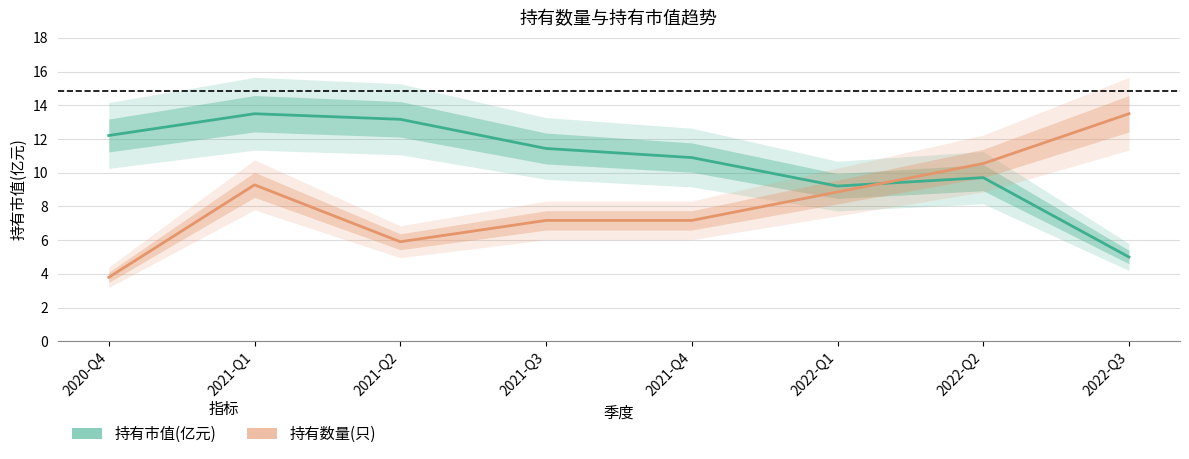

What is the sum of all 持有市值(亿元) values?

85.1